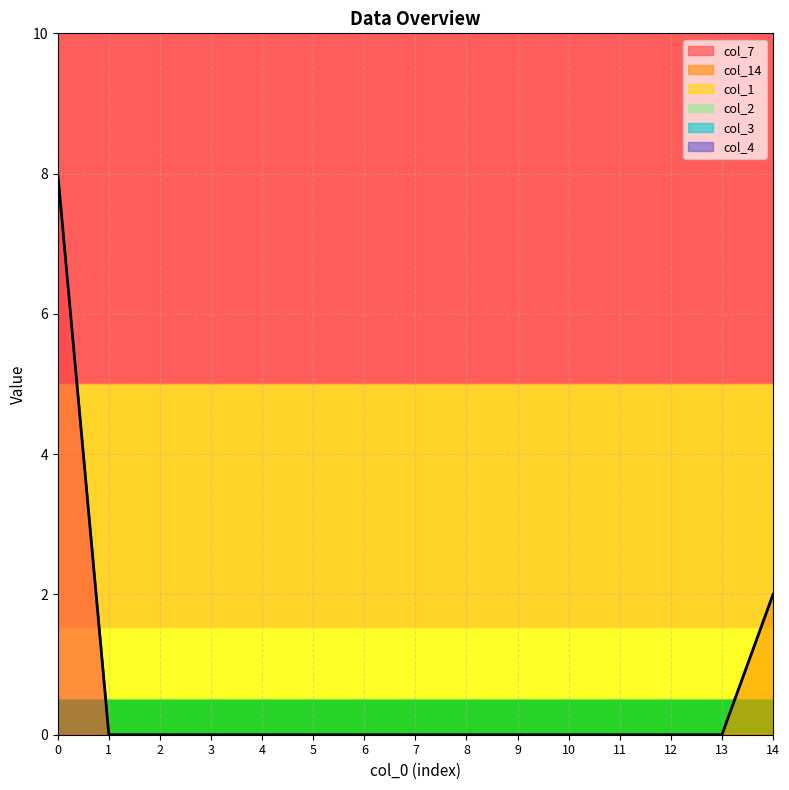

True or false: col_1 has a value of 0 at 9.

True